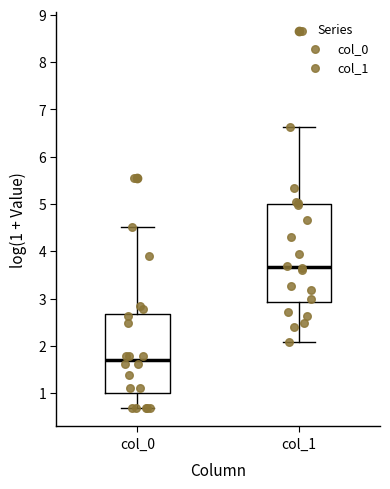

Where does the median line of the box for col_0 sit on the y-axis? The values are not printed on the chart, so give them approximately, as read against the axis.

1.7